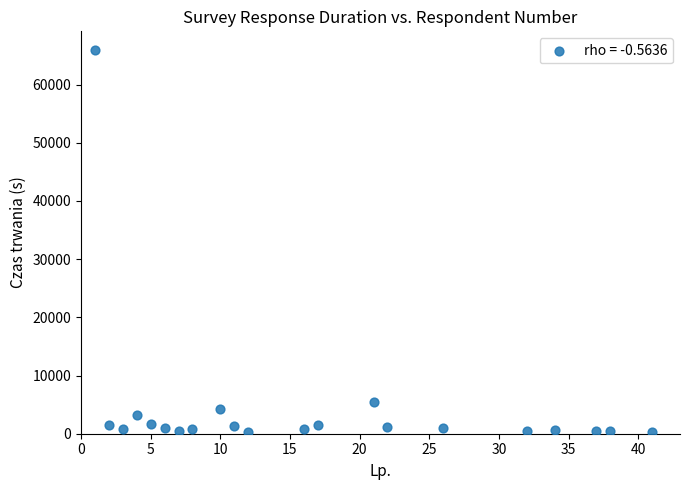

What Y value in the scatter plot is closest to 33077?

5438